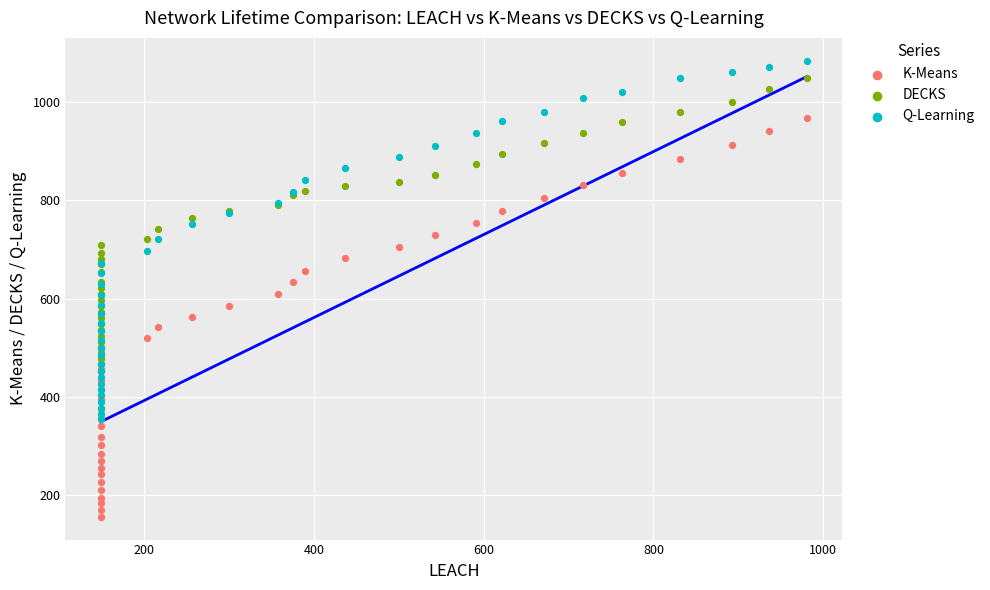

What are all the series names shown in the legend?

K-Means, DECKS, Q-Learning